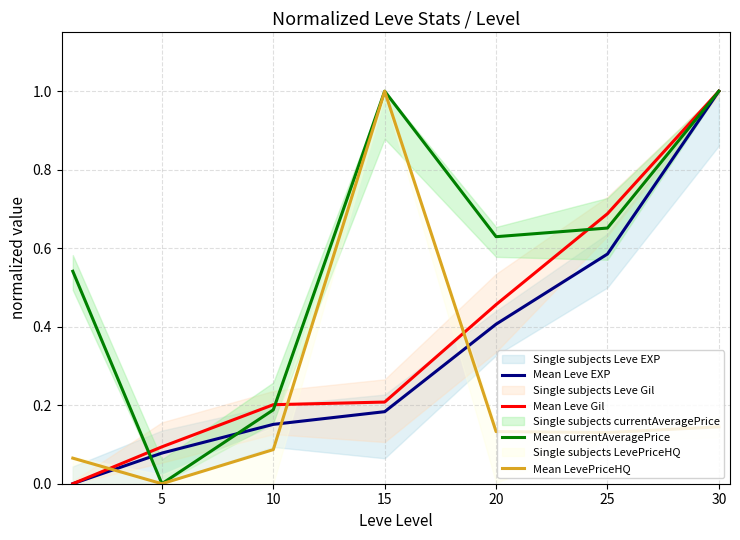

Read the Mean Leve Gil value at 20.

0.5